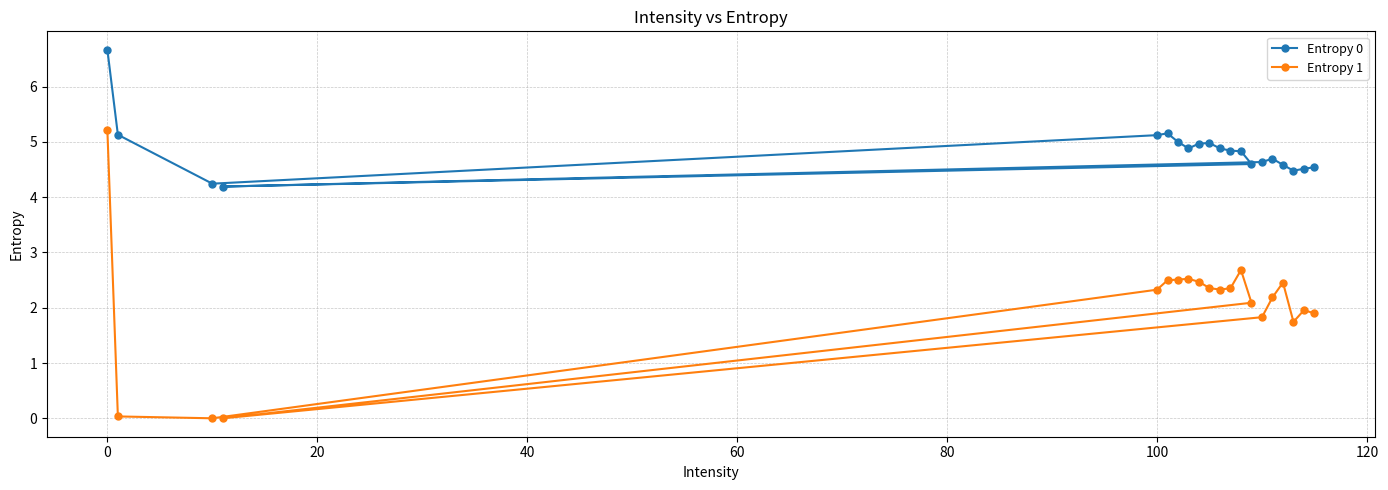

How many distinct data groups are displayed?

2